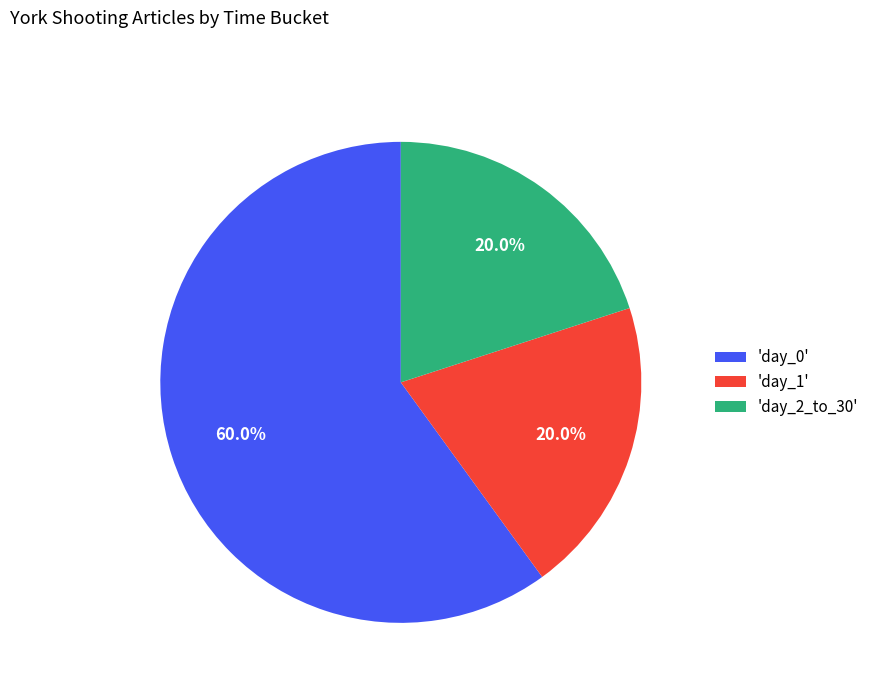

What is the ratio of the value at 'day_2_to_30' to the value at 'day_0'?

0.3